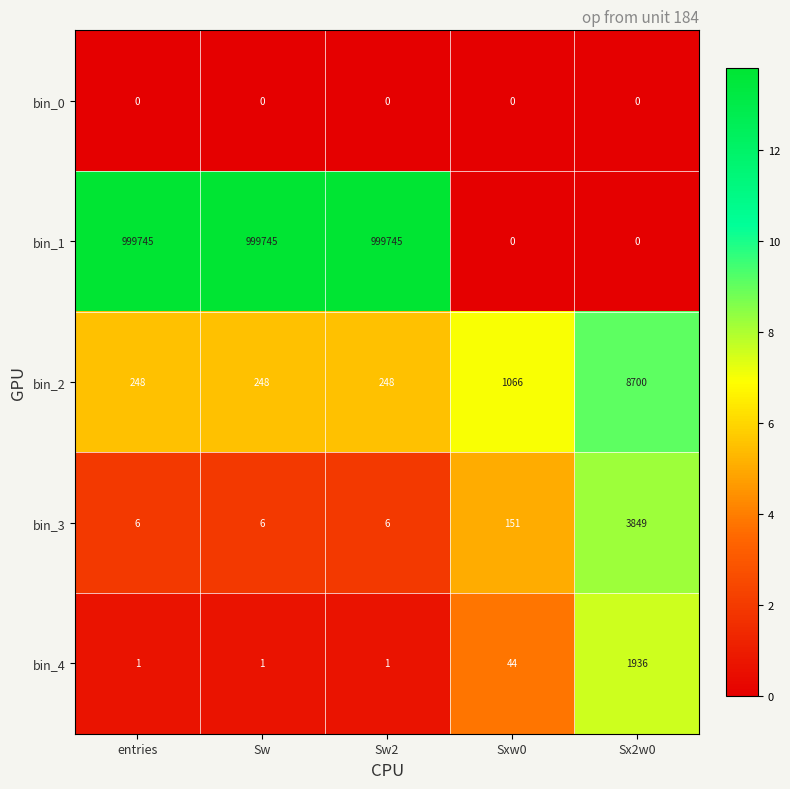

How many distinct data groups are displayed?

5